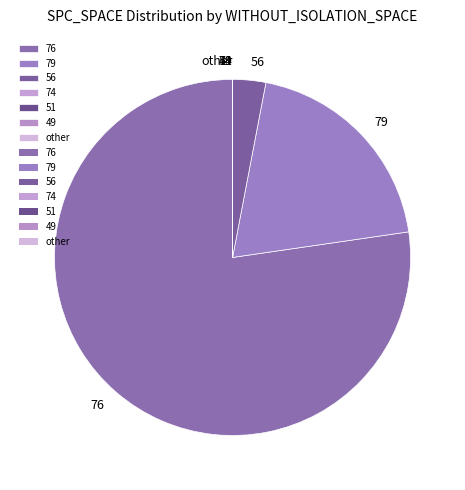

Is the sum of 76 and 56 greater than half?

Yes